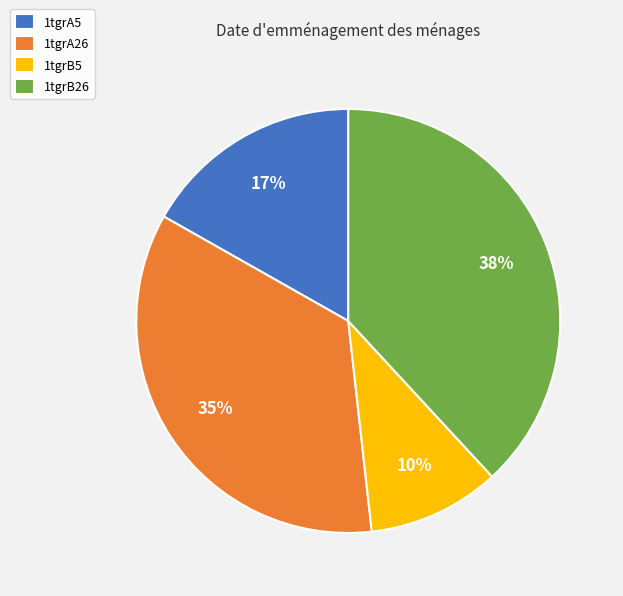

How many segments does this pie chart have?

4